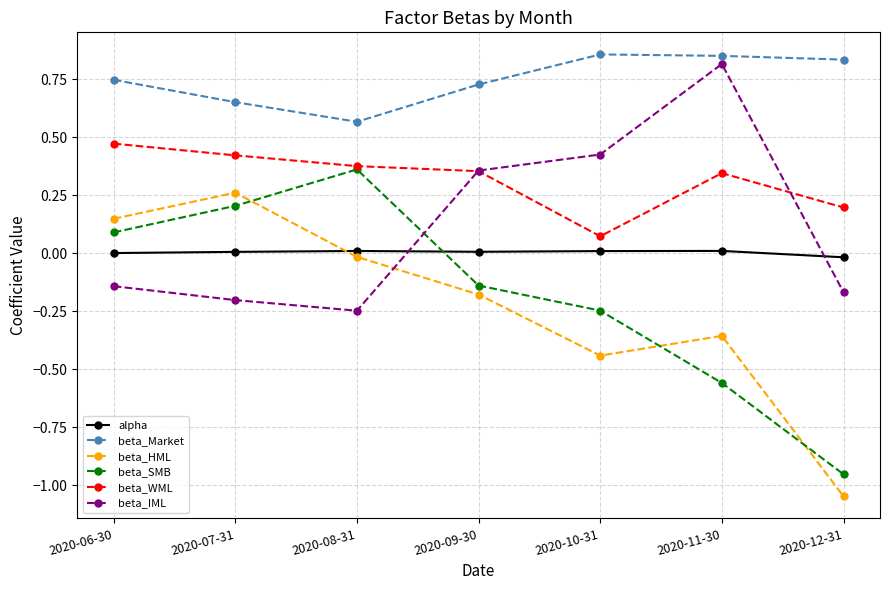

How many distinct data groups are displayed?

6